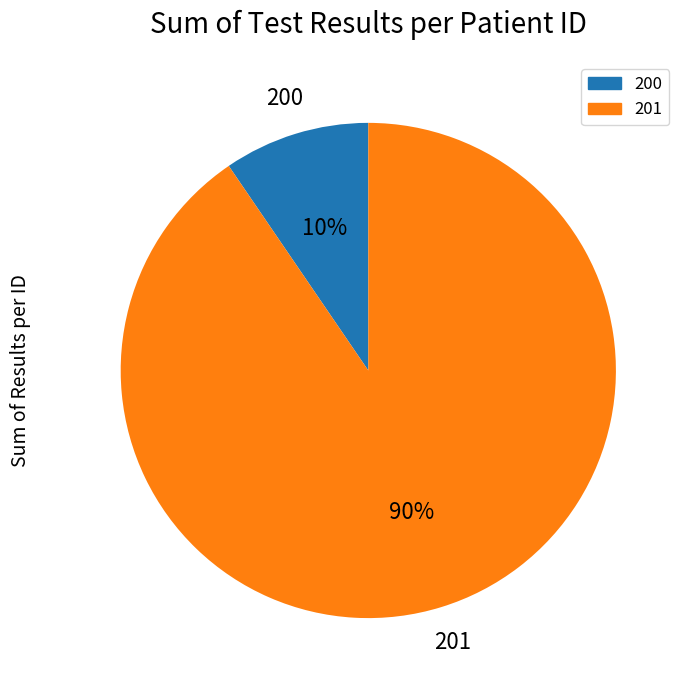

What percentage is the 200 slice, to the nearest percent?

10%